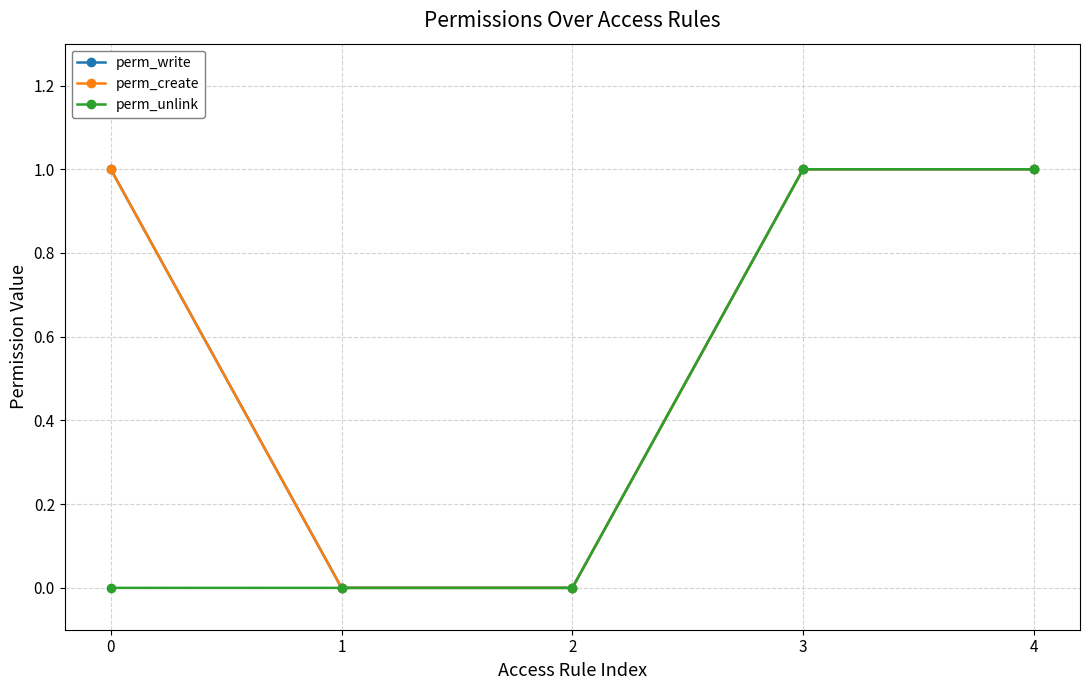

What is the difference between the maximum and minimum values in the perm_create series?

1